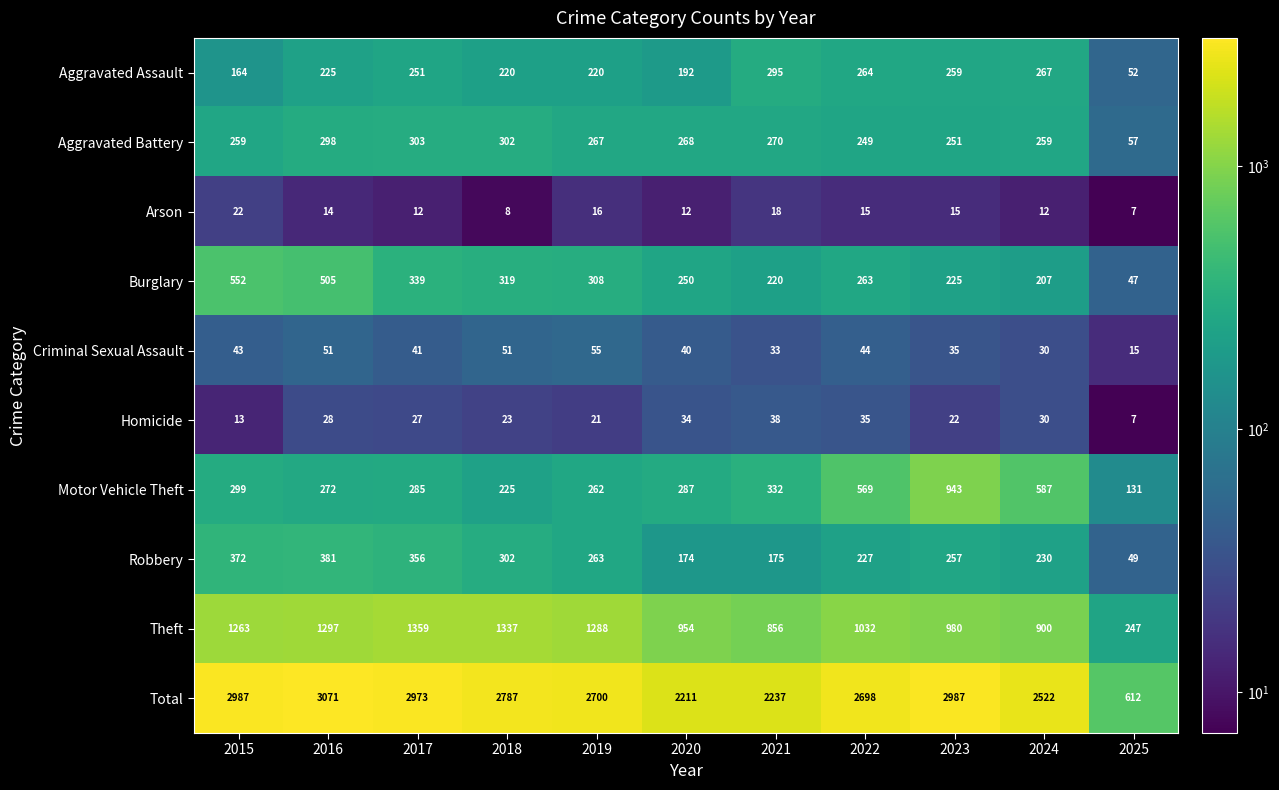

Rank the series by their maximum value, from lowest to highest.

Arson, Homicide, Criminal Sexual Assault, Aggravated Assault, Aggravated Battery, Robbery, Burglary, Motor Vehicle Theft, Theft, Total